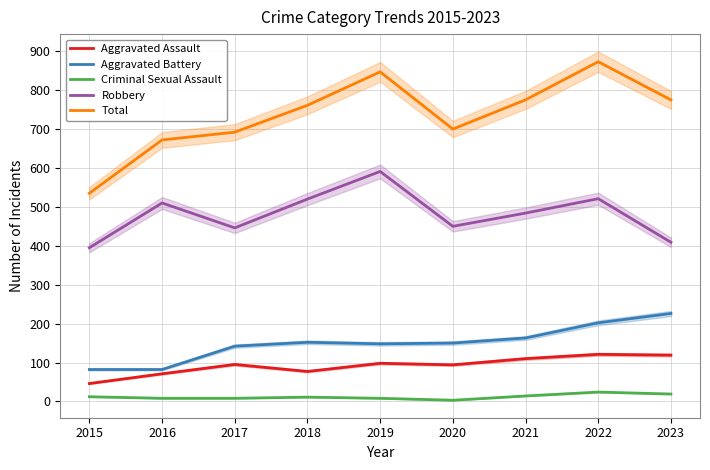

What is the difference between the maximum and minimum values in the Aggravated Battery series?

144